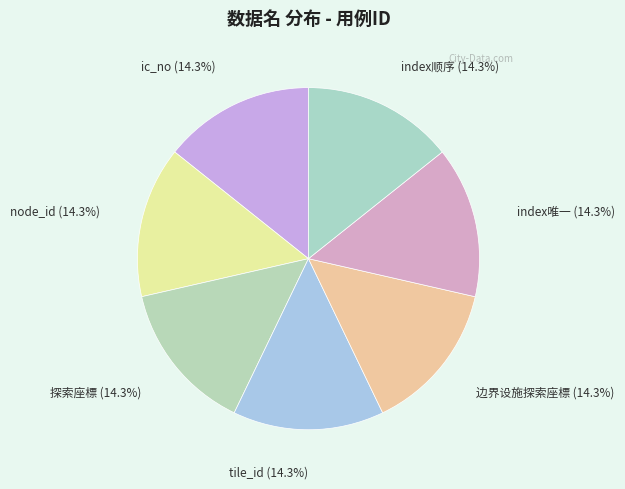

What percentage is the index顺序 slice, to the nearest percent?

14%